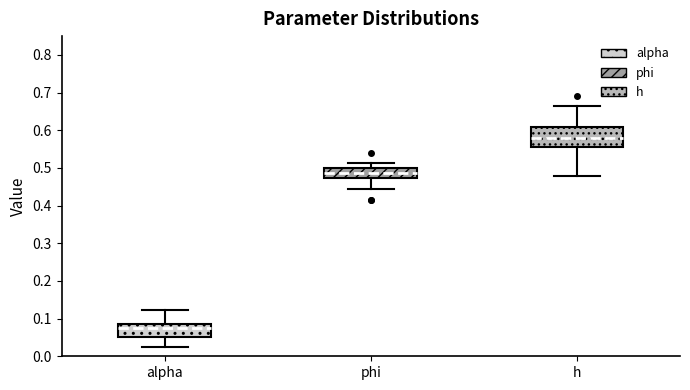

Where does the median line of the box for alpha sit on the y-axis? The values are not printed on the chart, so give them approximately, as read against the axis.

0.07